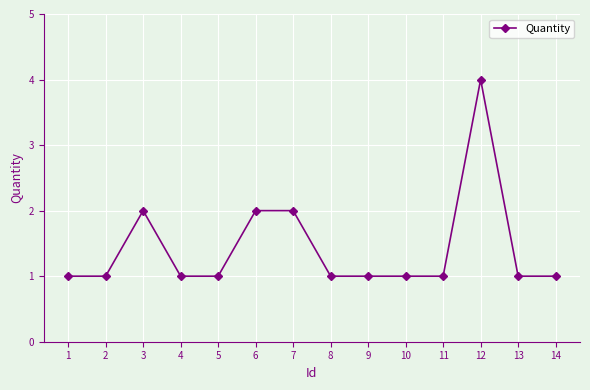

What is the value of the 9th point from the left?

1